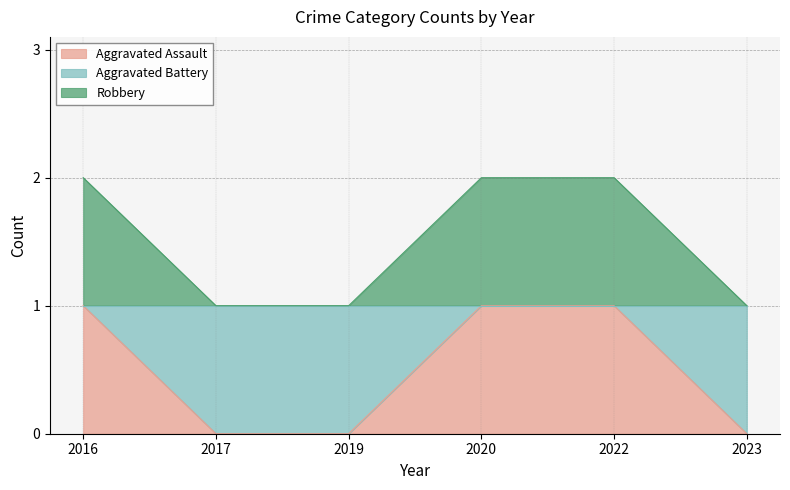

Which category has the lowest value in the Aggravated Assault series?

2017